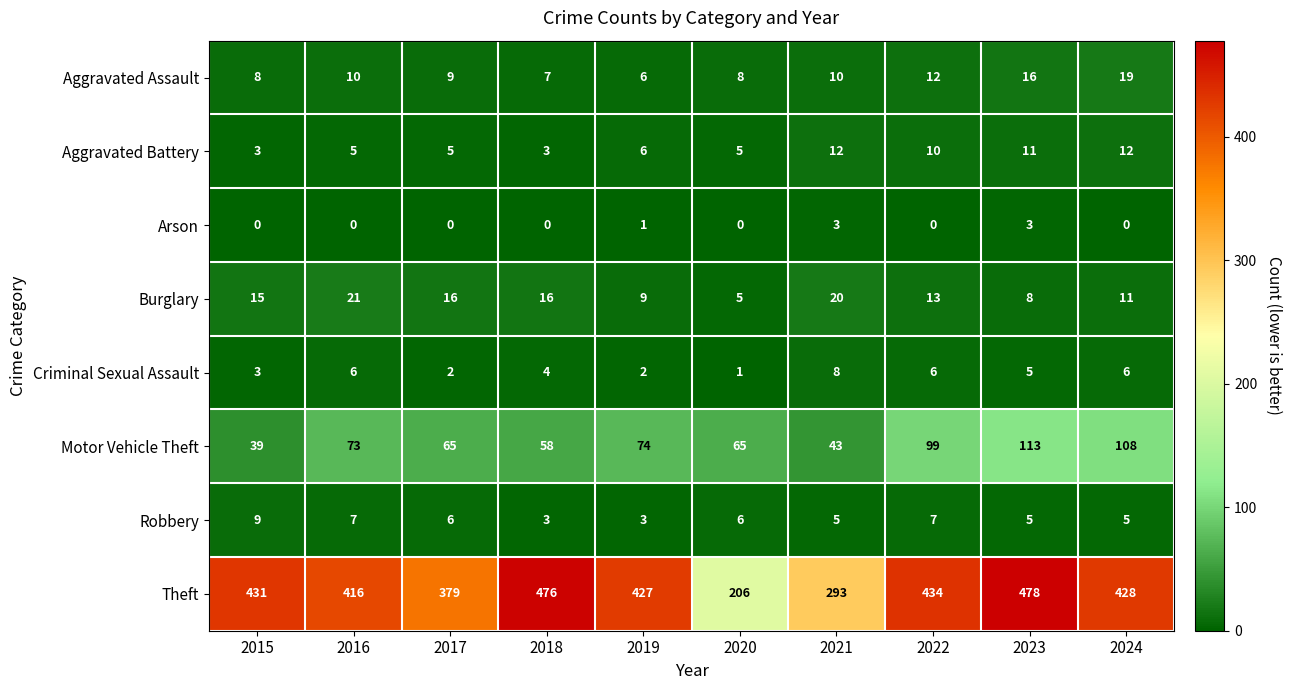

What is the difference between the Criminal Sexual Assault values at 2017 and 2016?

4